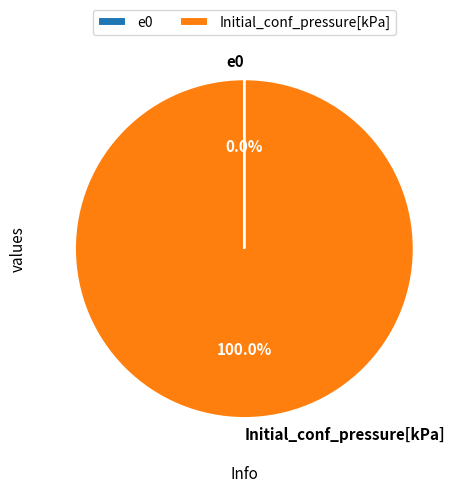

Which category has the biggest portion of the pie?

Initial_conf_pressure[kPa]